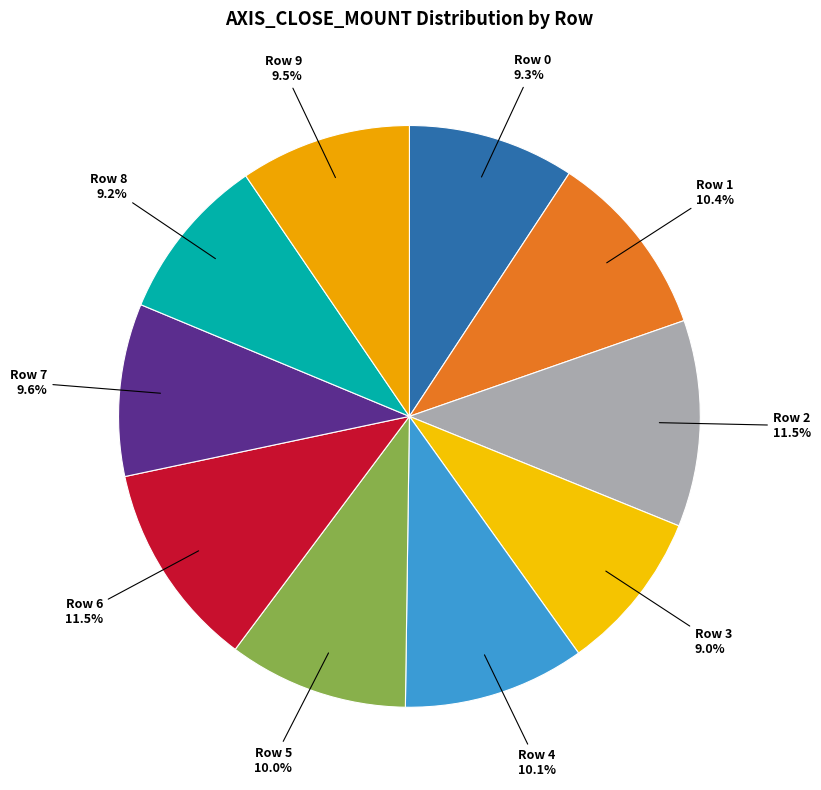

Combined, what portion of the pie is Row 5 and Row 6?

21.5%